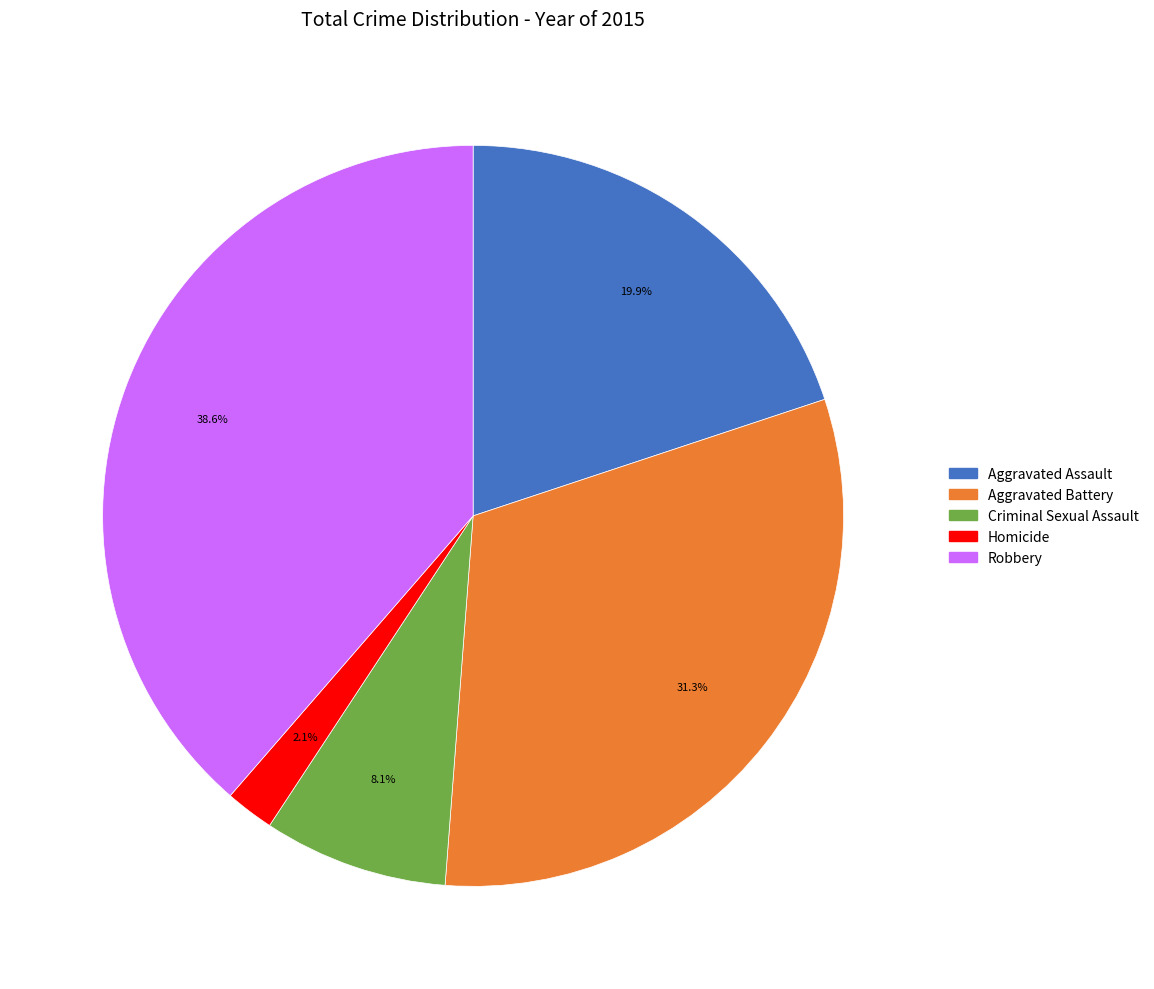

Rank the categories by value from lowest to highest.

Homicide, Criminal Sexual Assault, Aggravated Assault, Aggravated Battery, Robbery